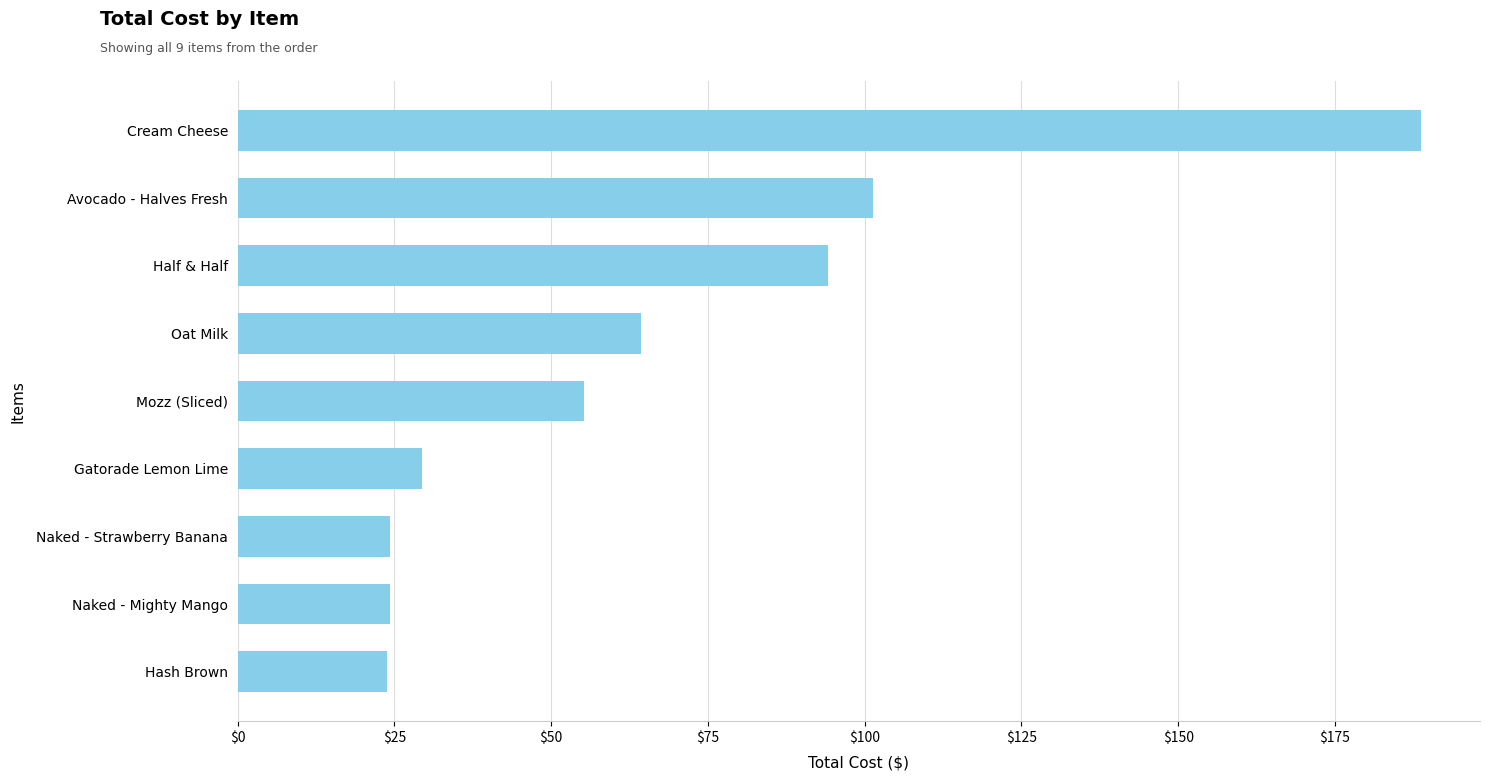

What value does the data have at Oat Milk?

64.4